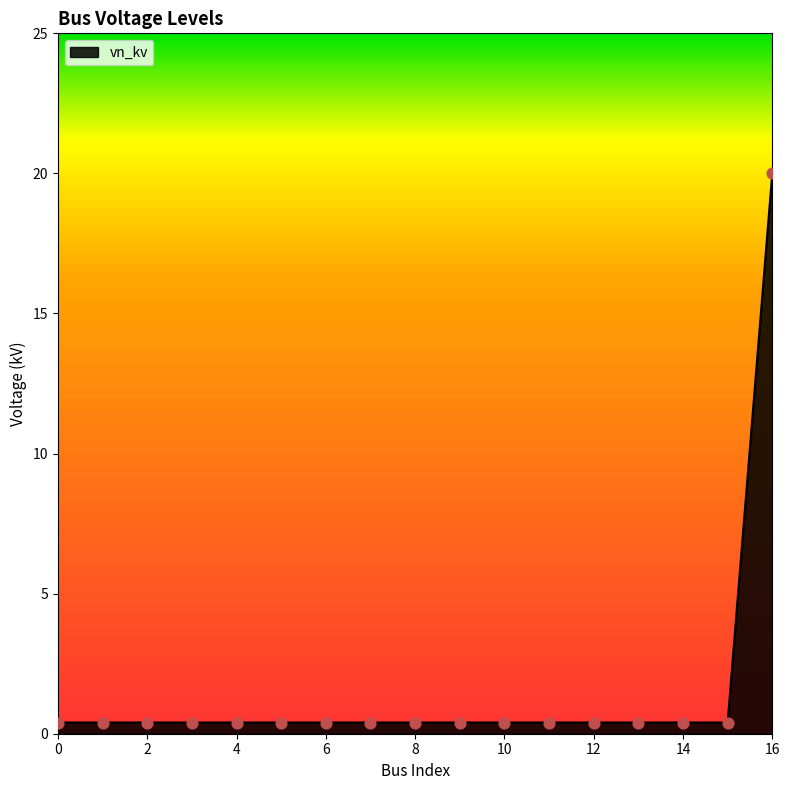

What is the greatest value displayed?

20.0